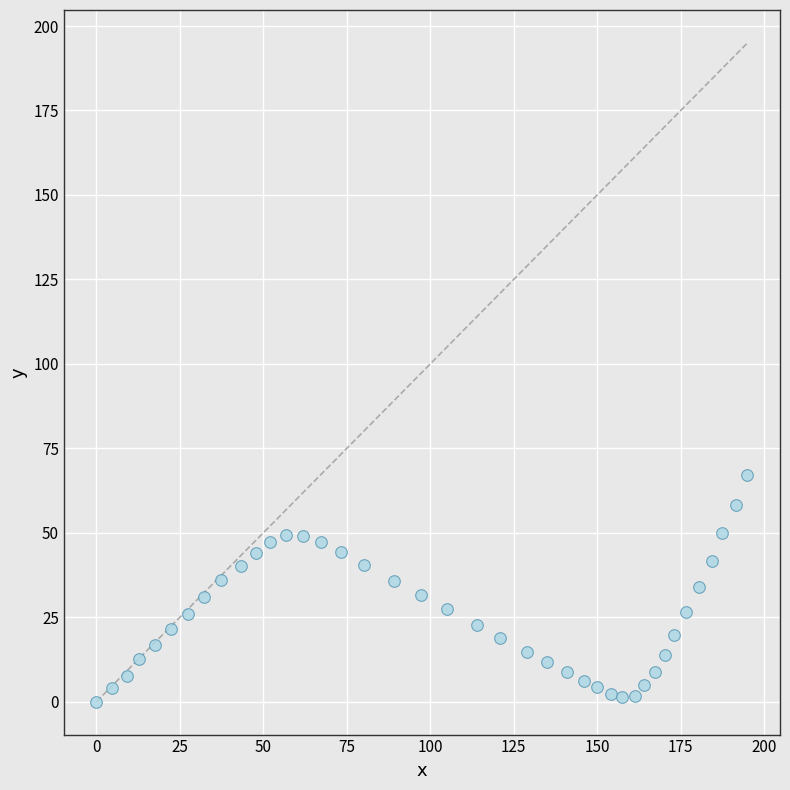

What is the range of X values (max minus min)?

195.0